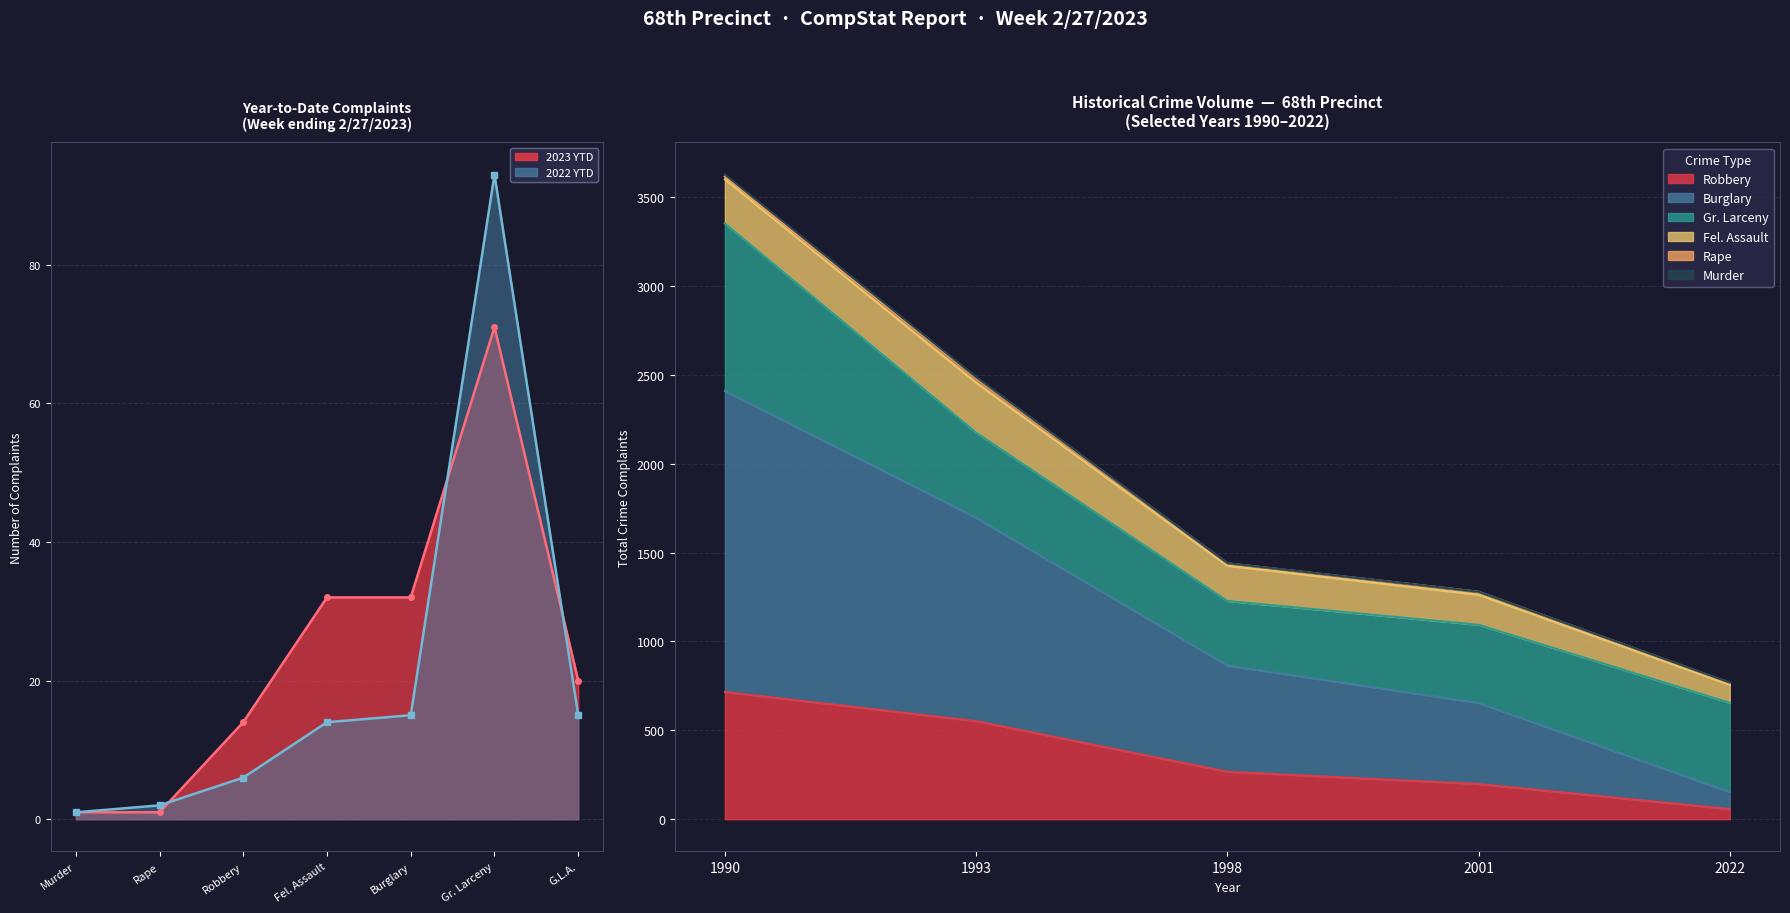

What is the total value across all series at Murder?

2